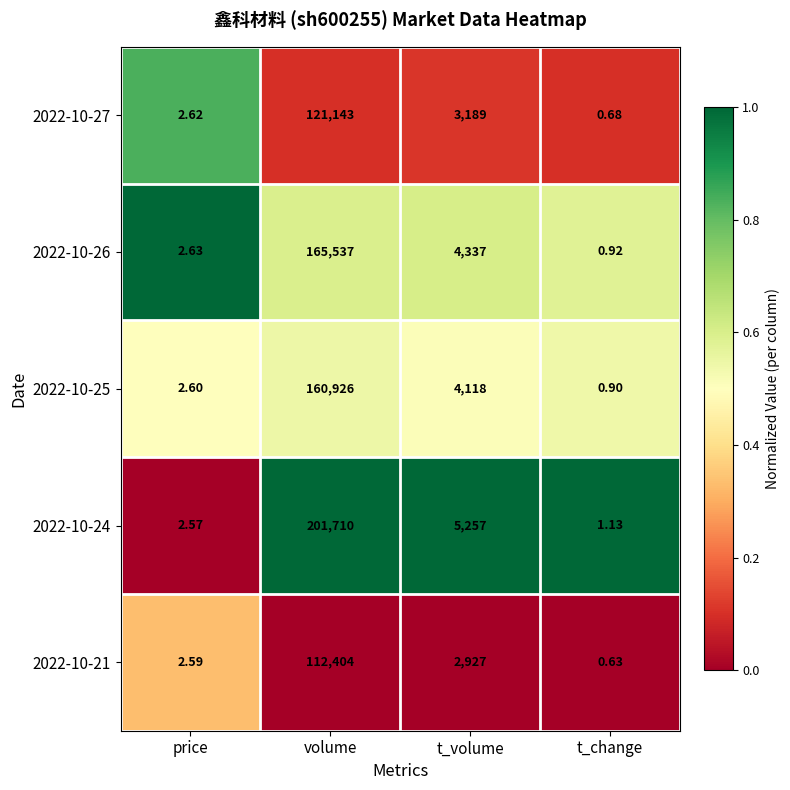

Which label corresponds to the largest value in the chart?

volume